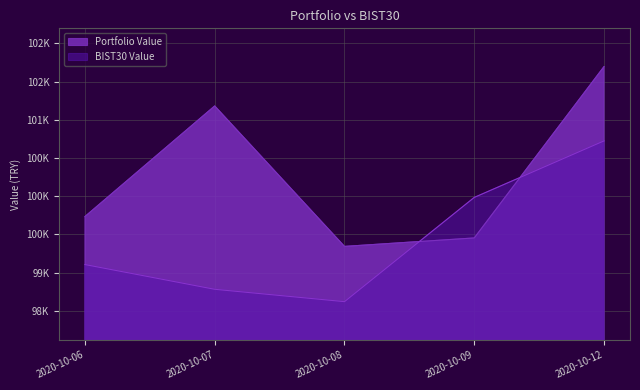

Which label corresponds to the largest value in the chart?

2020-10-12